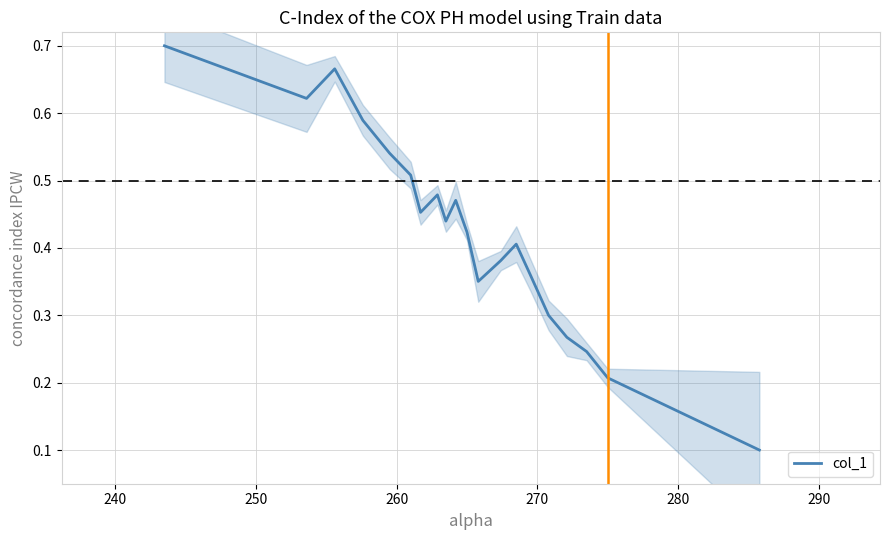

How many interior local valleys (lower than both neighbors) does the data have?

4